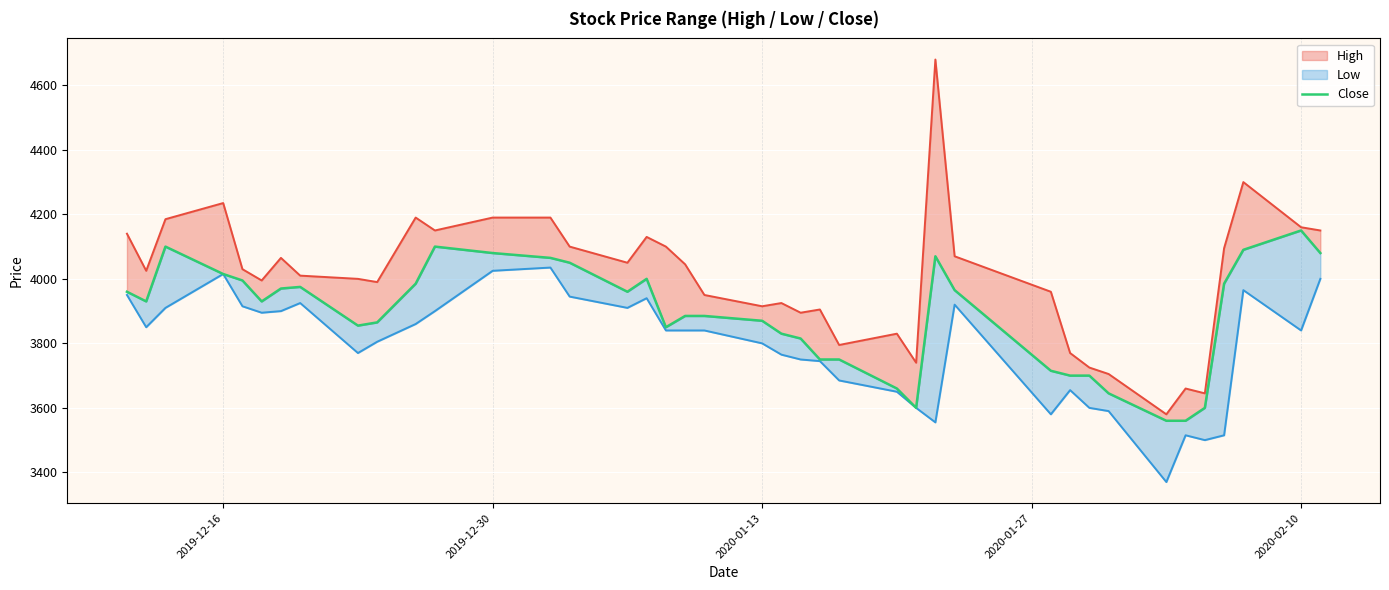

Reading left to right, list all the values displayed in this chart.

3960	3930	4100	4015	3995	3930	3970	3975	3855	3865	3985	4100	4080	4065	4050	3960	4000	3850	3885	3885	3870	3830	3815	3750	3750	3660	3600	4070	3965	3715	3700	3700	3645	3560	3560	3600	3985	4090	4150	4080